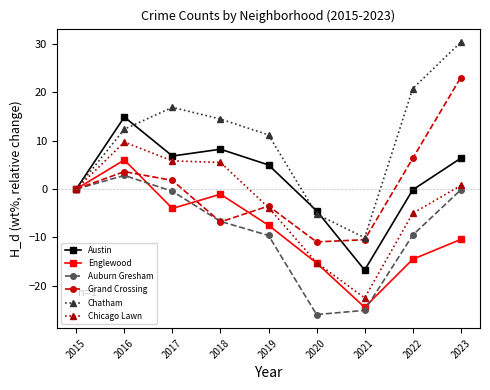

True or false: Auburn Gresham has a value of -6.7 at 2018.

True